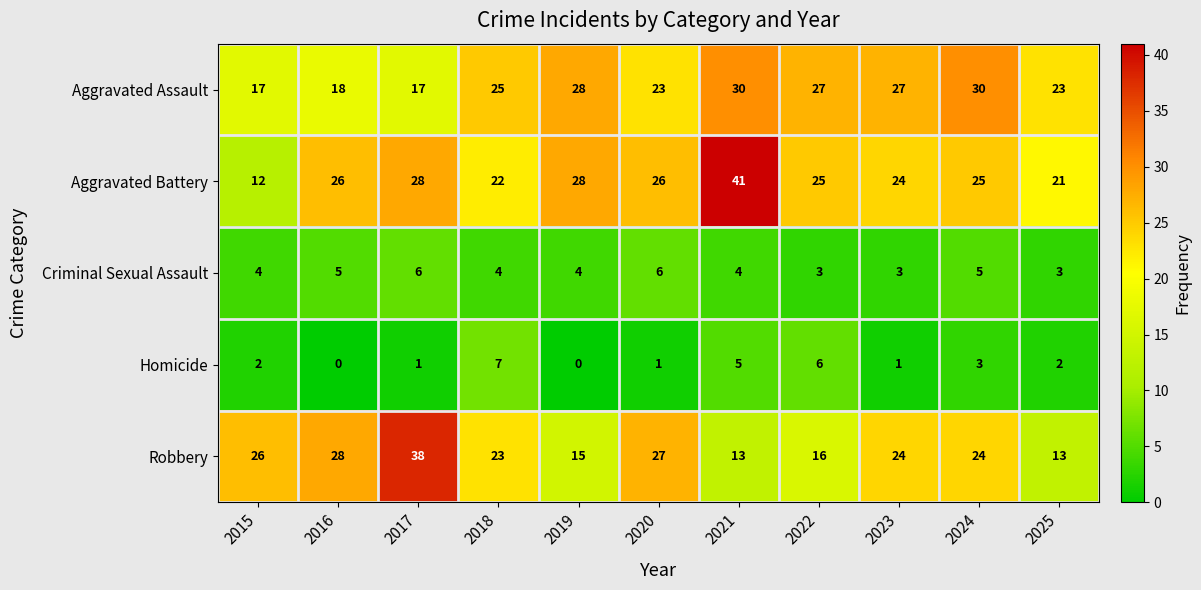

At which label does Aggravated Battery first exceed 25?

2016